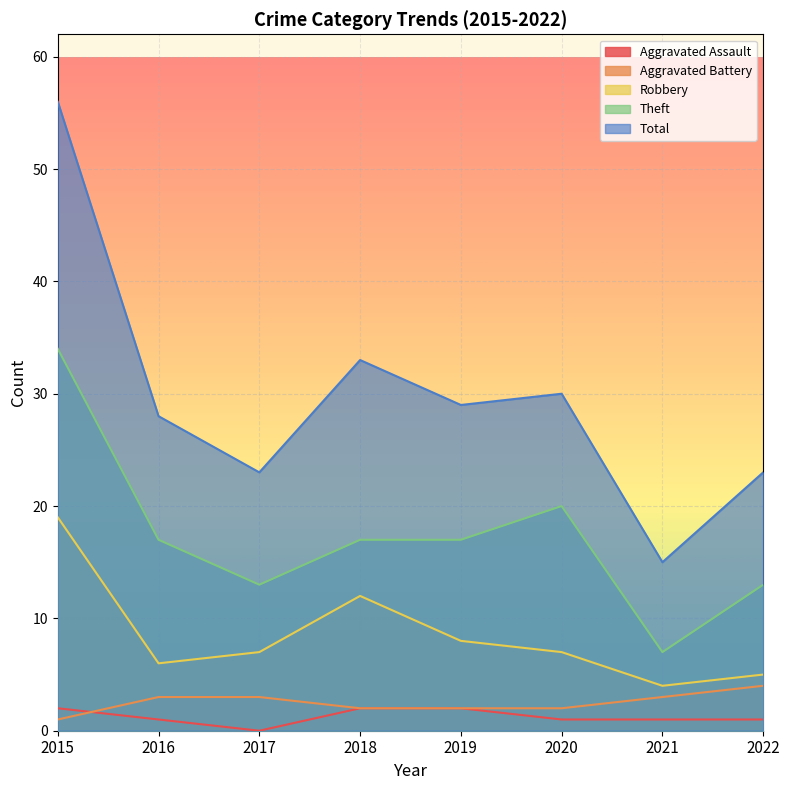

How many data points in Aggravated Assault are less than 1?

1